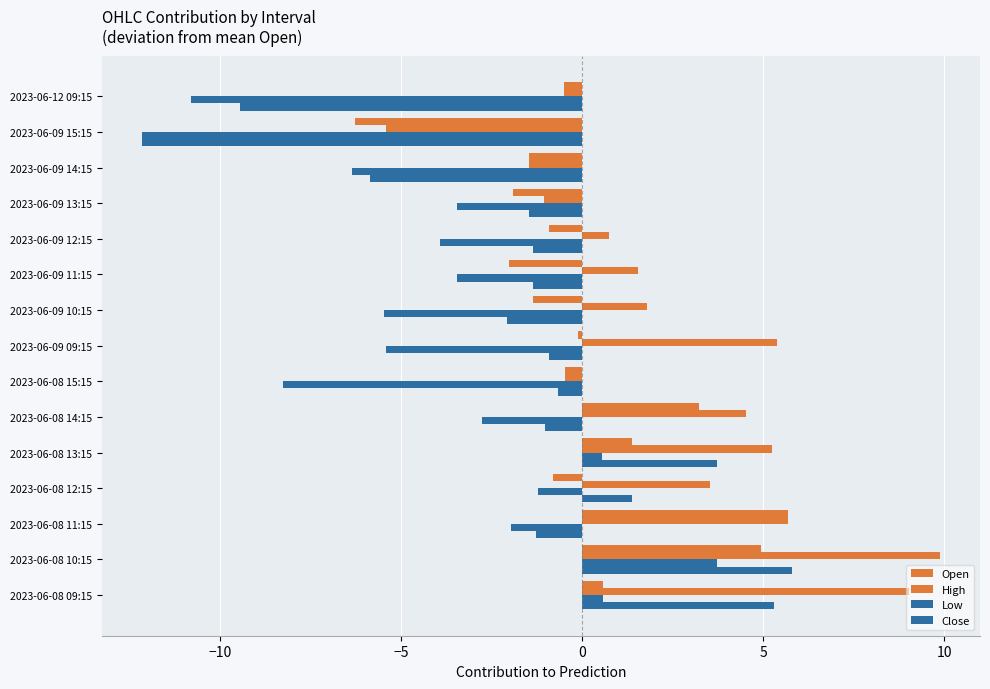

Reading right to left, transcribe all the data shown in this chart.

Open: -0.5	-6.3	-1.5	-1.9	-0.9	-2.0	-1.4	-0.1	-0.5	3.2	1.4	-0.8	5.7	4.9	0.6
High: -0.5	-5.4	-1.5	-1.1	0.7	1.5	1.8	5.4	-0.5	4.5	5.2	3.5	5.7	9.9	9.0
Low: -10.8	-12.2	-6.4	-3.5	-3.9	-3.5	-5.5	-5.4	-8.3	-2.8	0.5	-1.2	-2.0	3.7	0.6
Close: -9.5	-12.2	-5.9	-1.5	-1.4	-1.4	-2.1	-0.9	-0.7	-1.0	3.7	1.4	-1.3	5.8	5.3